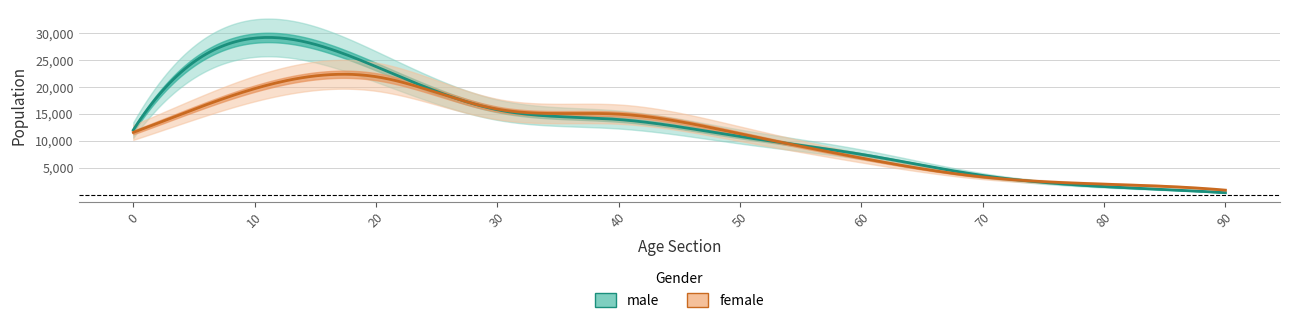

How many data points in female are less than 11565?

5